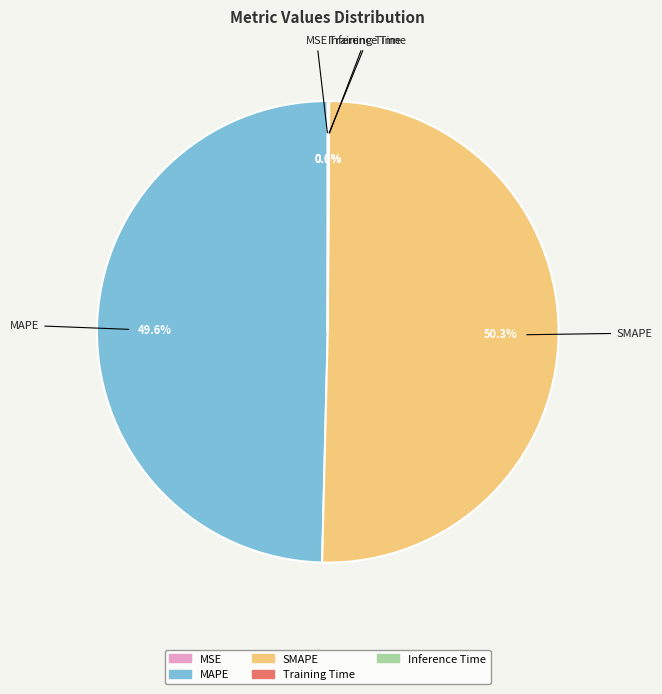

Which category accounts for the majority?

SMAPE